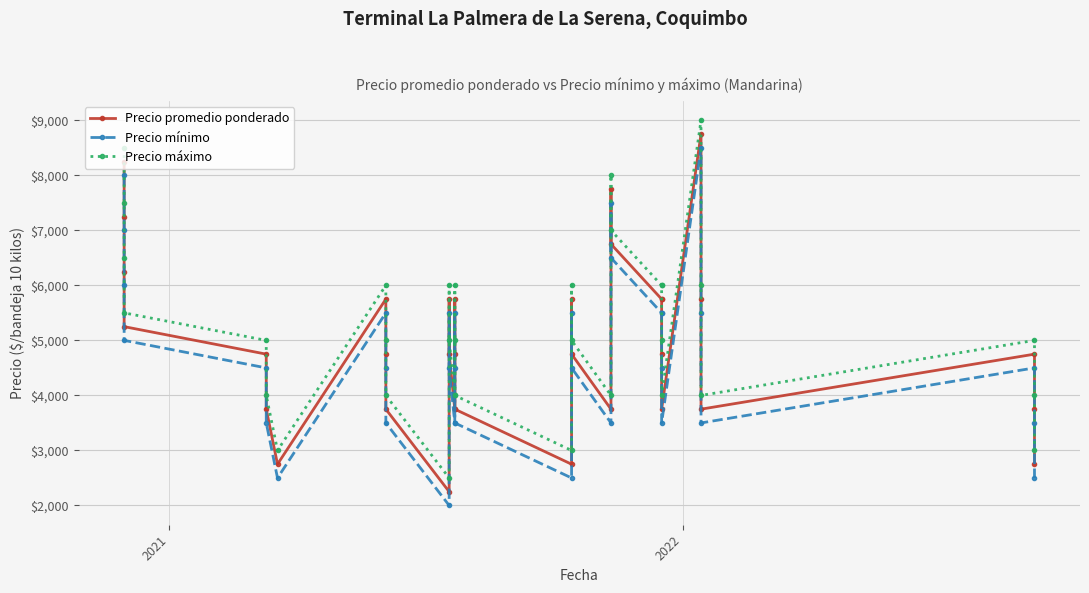

How many interior local peaks does the Precio máximo series have?

7